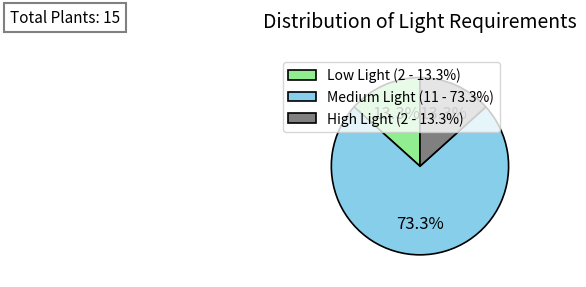

Approximately how many times larger is the value at High Light (2 - 13.3%) compared to Low Light (2 - 13.3%)?

1.0